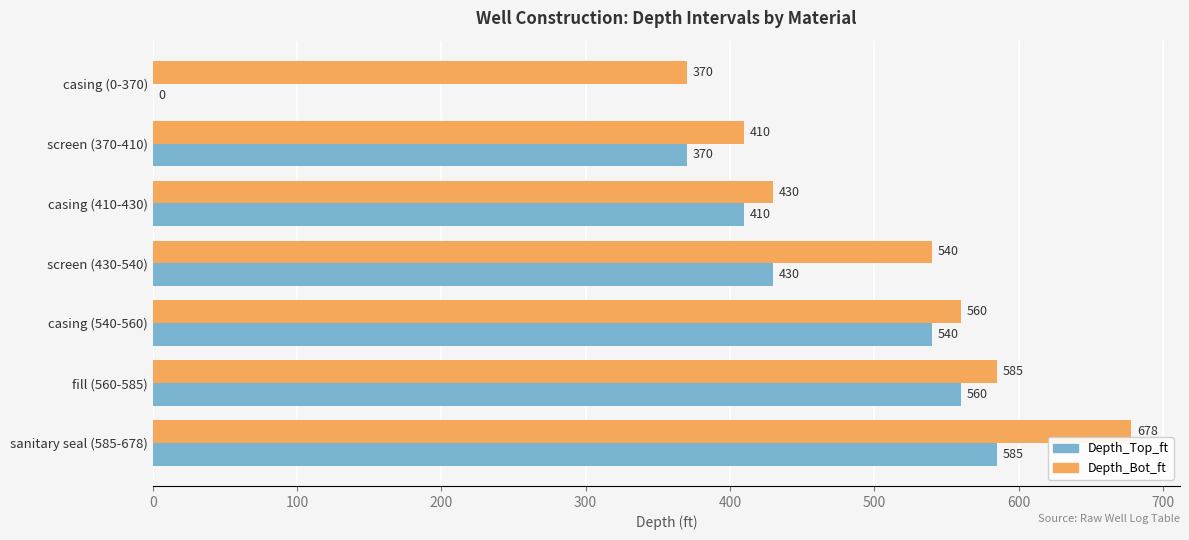

Which series changed the most between screen (430-540) and fill (560-585)?

Depth_Top_ft